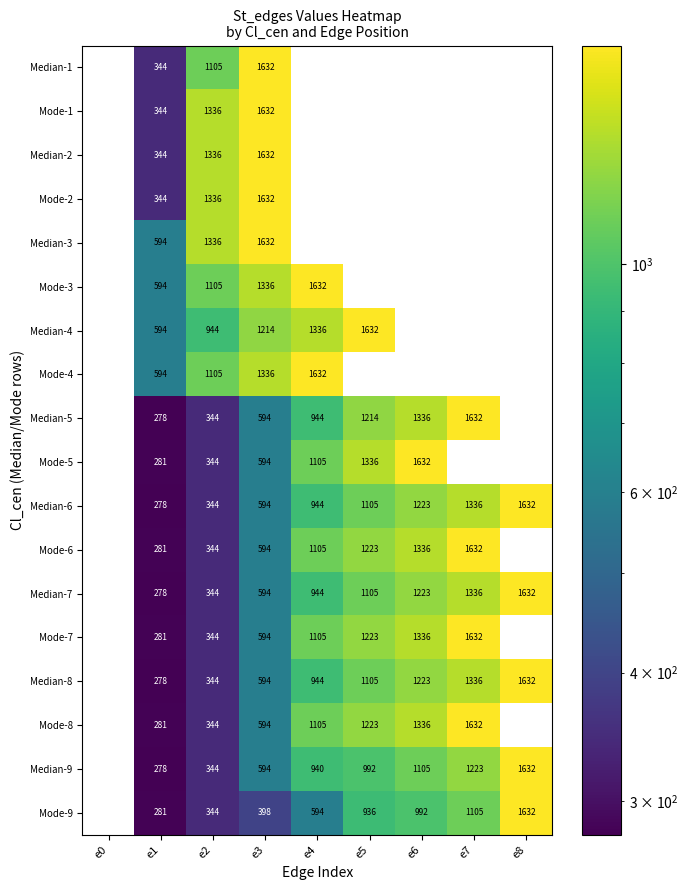

True or false: Mode-9 has a value of 1338 at e6.

False